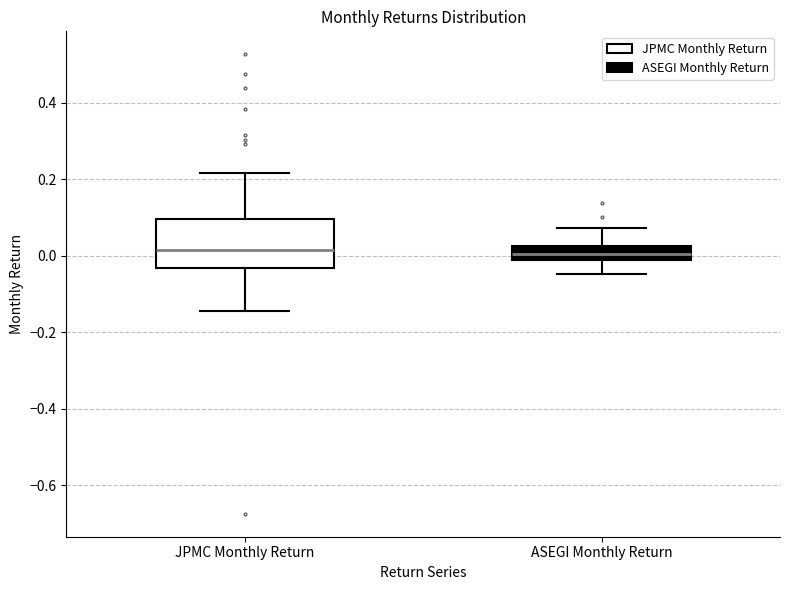

Reading left to right, transcribe this box plot: for each box, give where its median line is, the range the box spans, and where its two whiskers end, as read against the y-axis. The values are not printed on the chart, so give them approximately, as read against the axis.

JPMC Monthly Return: median 0.02, box -0.04 to 0.10, whiskers -0.14 to 0.22
ASEGI Monthly Return: median 0.00, box -0.02 to 0.02, whiskers -0.04 to 0.08